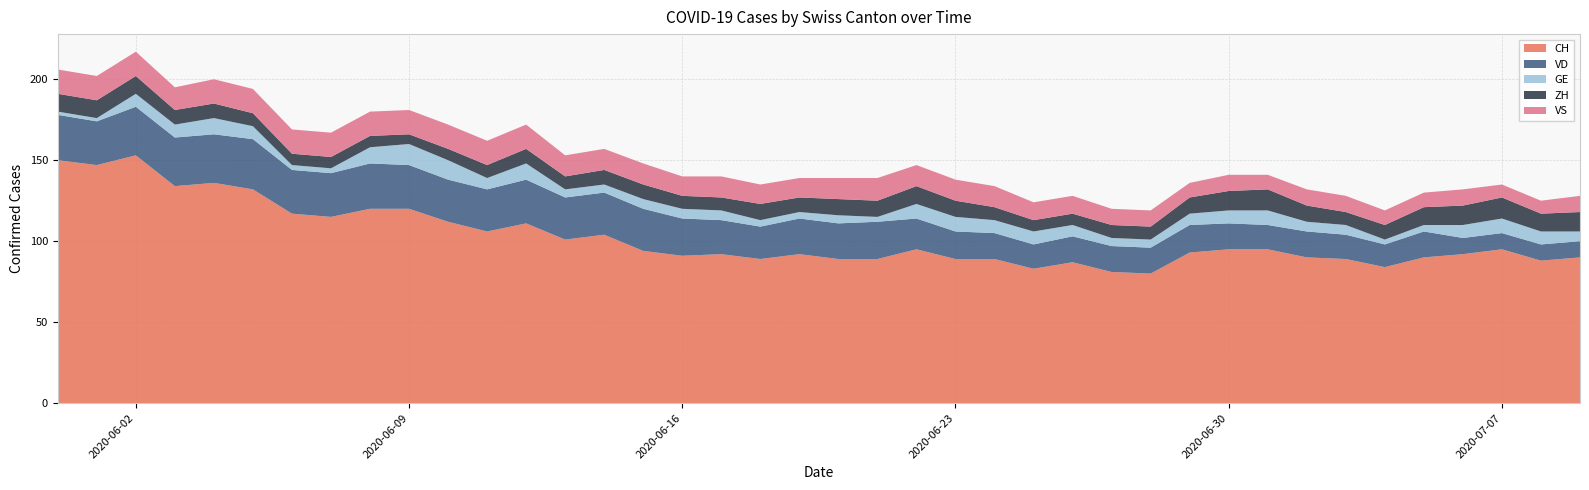

Reading left to right, transcribe all the data shown in this chart.

CH: 150	147	153	134	136	132	117	115	120	120	112	106	111	101	104	94	91	92	89	92	89	89	95	89	89	83	87	81	80	93	95	95	90	89	84	90	92	95	88	90
VD: 28	27	30	30	30	31	27	27	28	27	26	26	27	26	26	26	23	21	20	22	22	23	19	17	16	15	16	16	16	17	16	15	16	15	14	16	10	10	10	10
GE: 2	2	8	8	10	8	3	3	10	13	12	7	10	5	5	6	6	6	4	4	5	3	9	9	8	8	7	5	5	7	8	9	6	6	3	4	8	9	8	6
ZH: 11	11	11	9	9	8	7	7	7	6	7	8	9	8	9	9	8	8	10	9	10	10	11	10	8	7	7	8	8	10	12	13	10	8	9	11	12	13	11	12
VS: 15	15	15	14	15	15	15	15	15	15	15	15	15	13	13	13	12	13	12	12	13	14	13	13	13	11	11	10	10	9	10	9	10	10	9	9	10	8	8	10